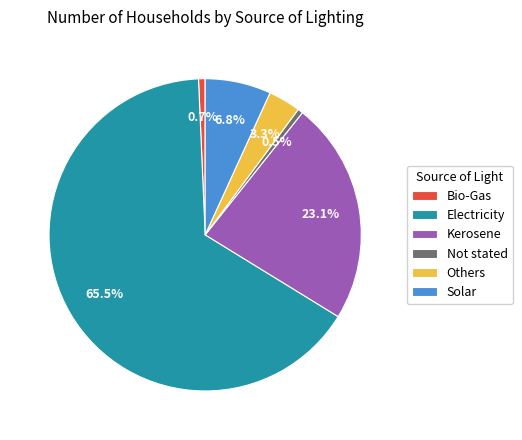

To the nearest percent, what percentage of the pie is Solar?

7%